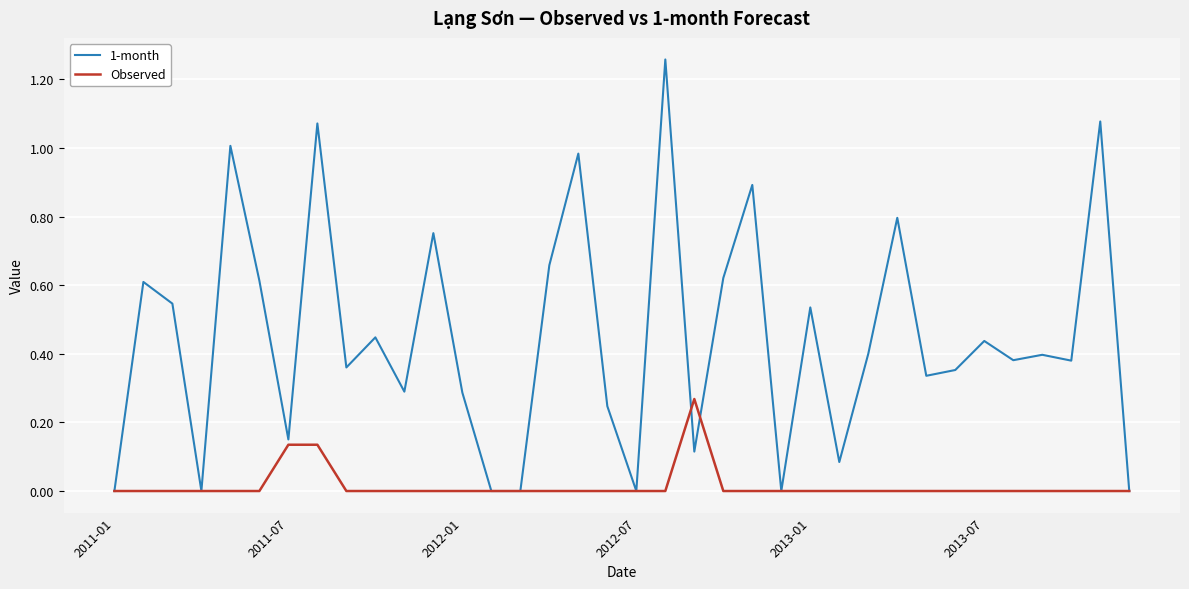

Does the chart display data point markers on the line(s)?

No